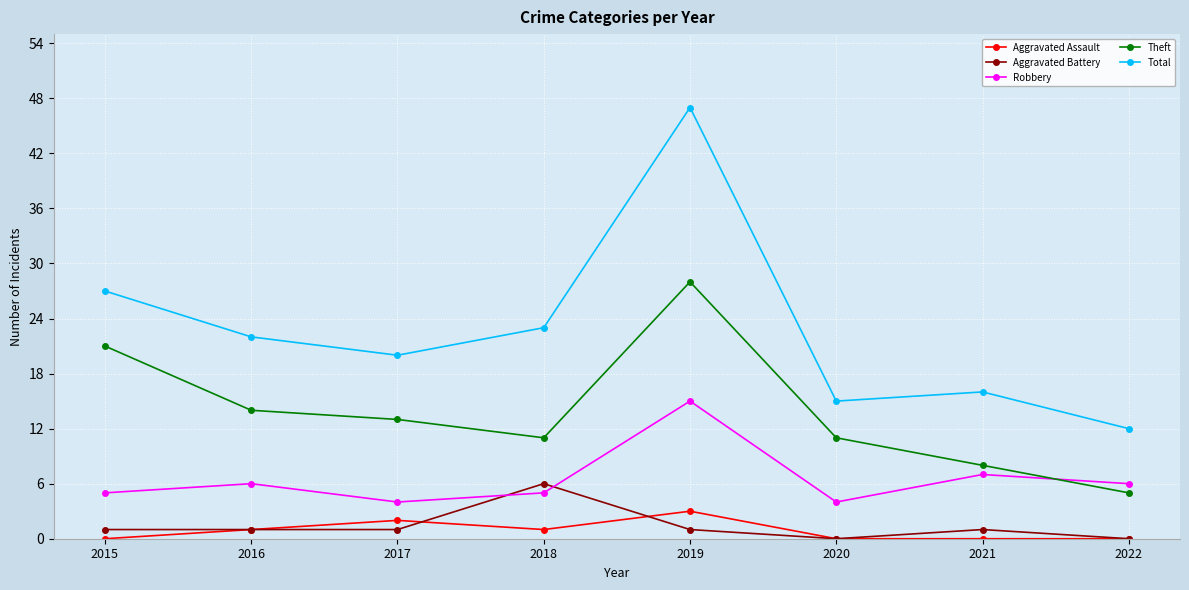

What are all the series names shown in the legend?

Aggravated Assault, Aggravated Battery, Robbery, Theft, Total